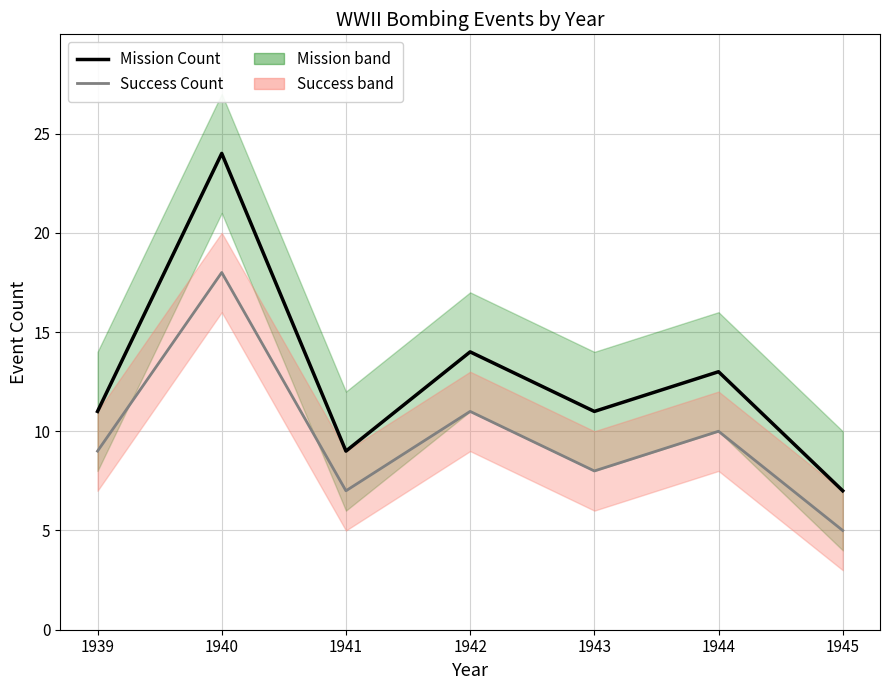

True or false: Success Count and Mission Count cross at least once.

False